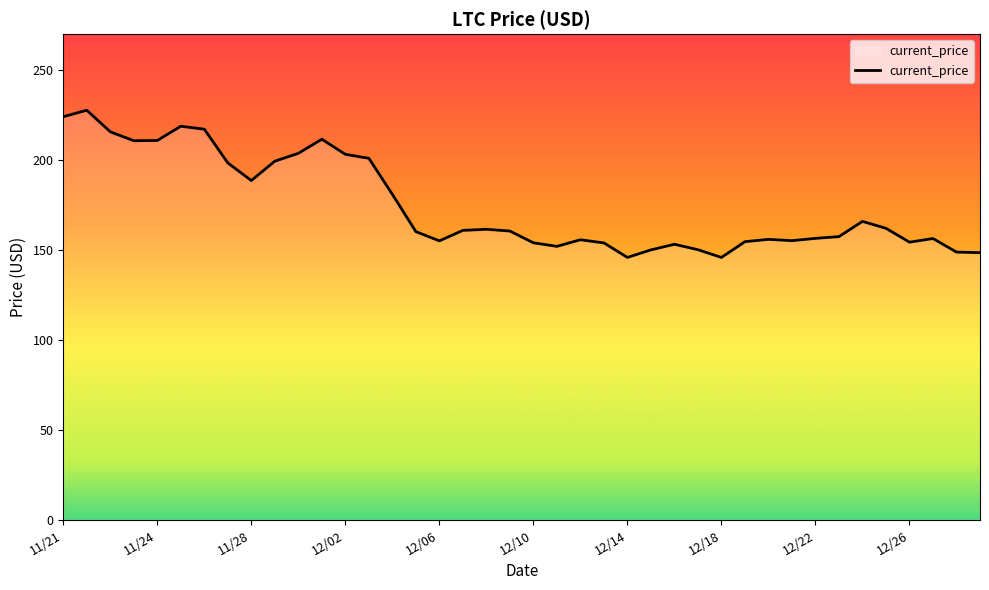

What is the minimum value shown in the chart?

145.9